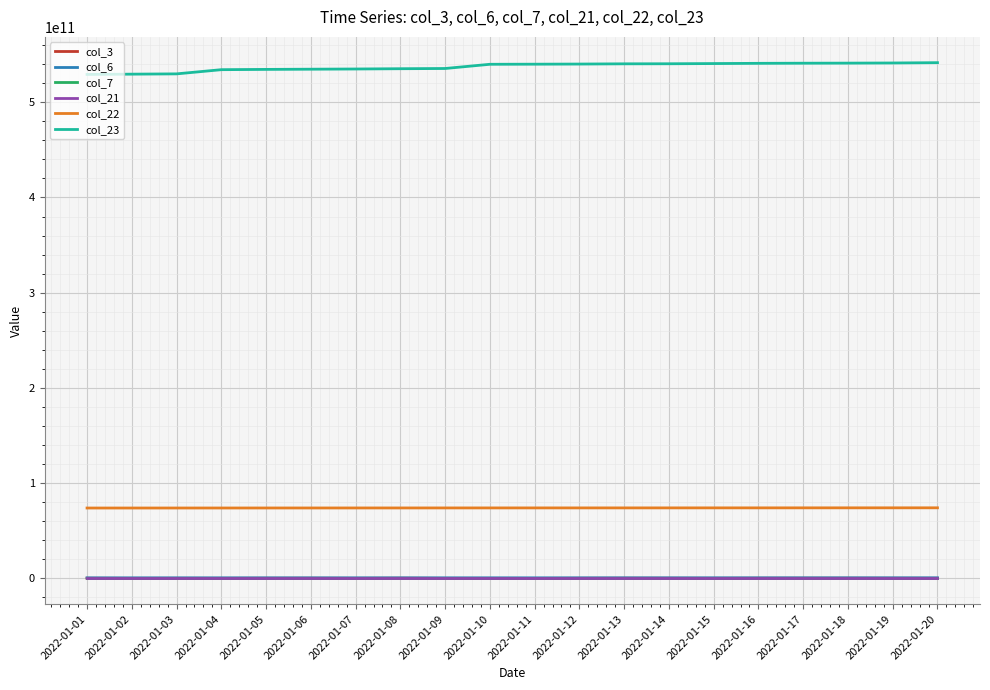

True or false: col_7 and col_23 cross at least once.

False